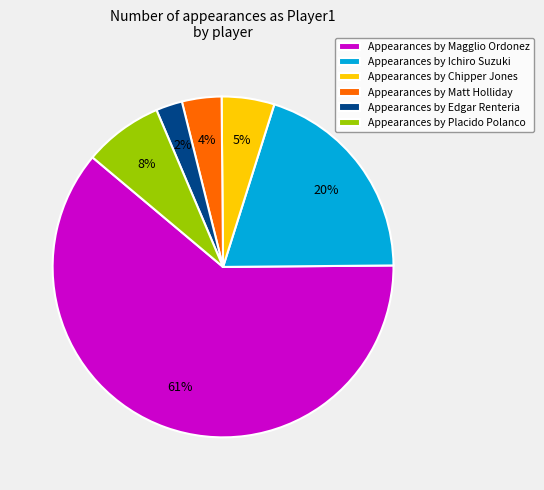

To the nearest percent, what portion does Appearances by Magglio Ordonez represent?

61%